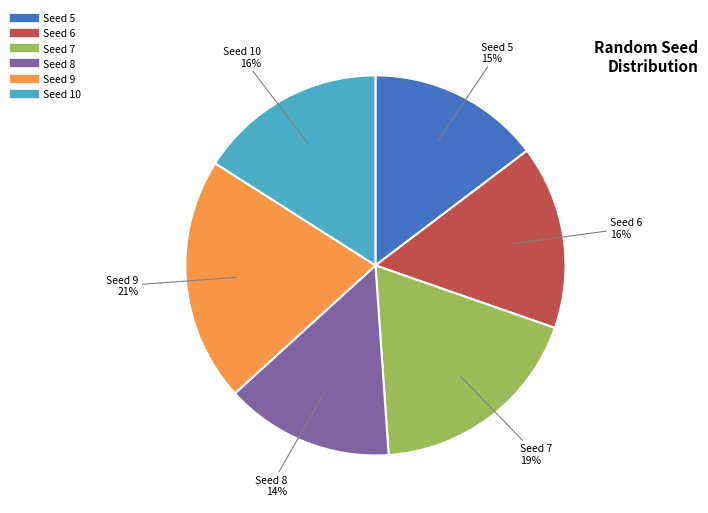

To the nearest percent, what is the average slice percentage?

17%